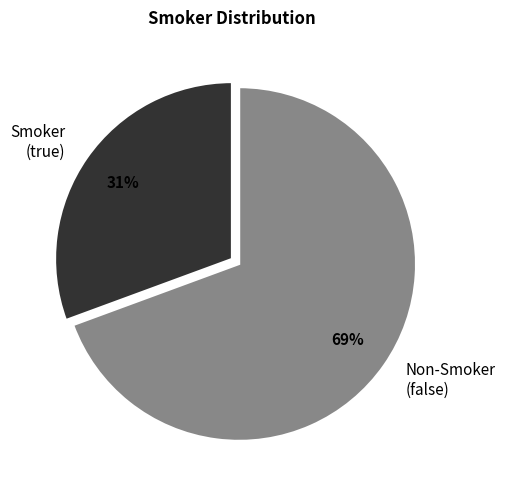

To the nearest percent, what is the average slice percentage?

50%